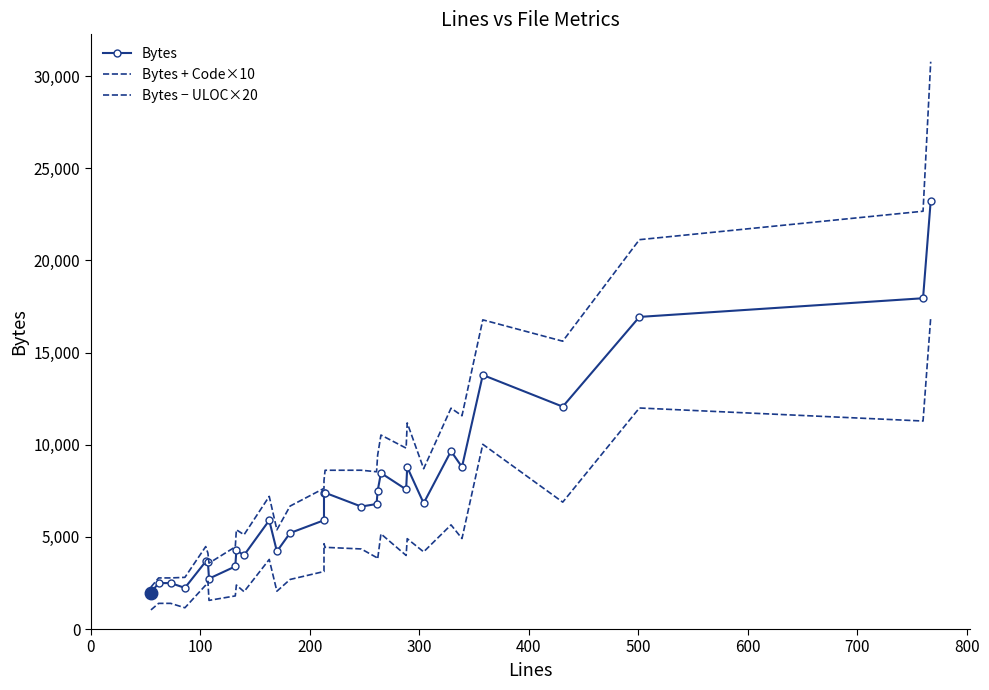

What is the average value of the Bytes + Code×10 series?

9286